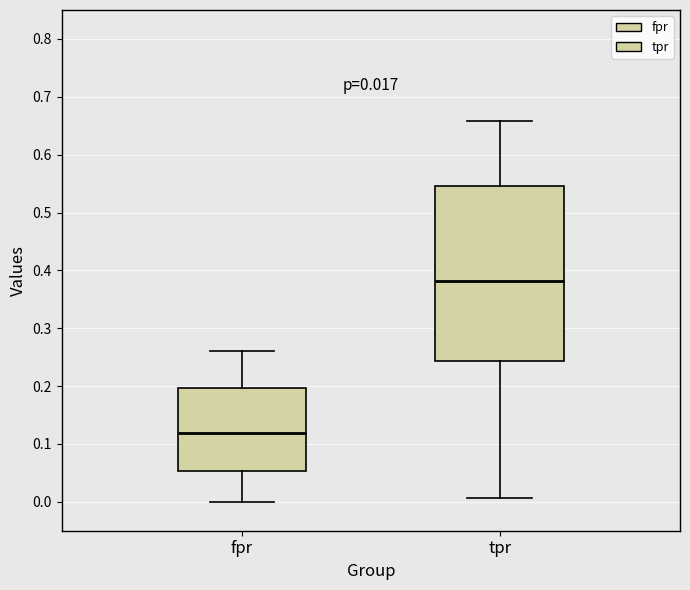

Which box's median line is the lowest?

fpr